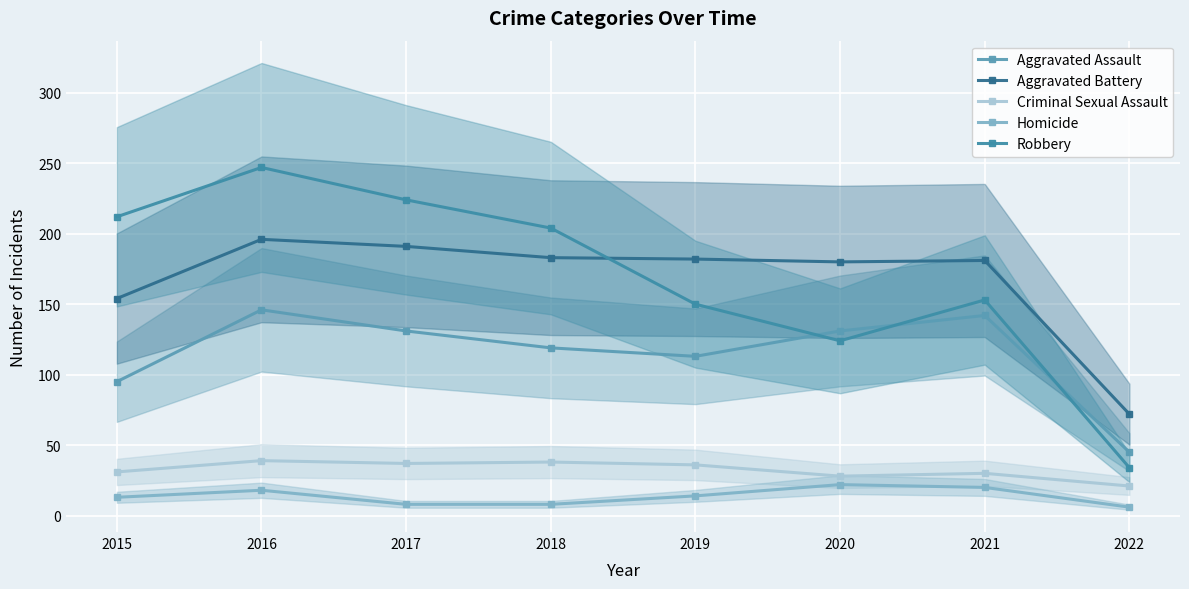

Is it true that Robbery equals 34 at 2022?

True